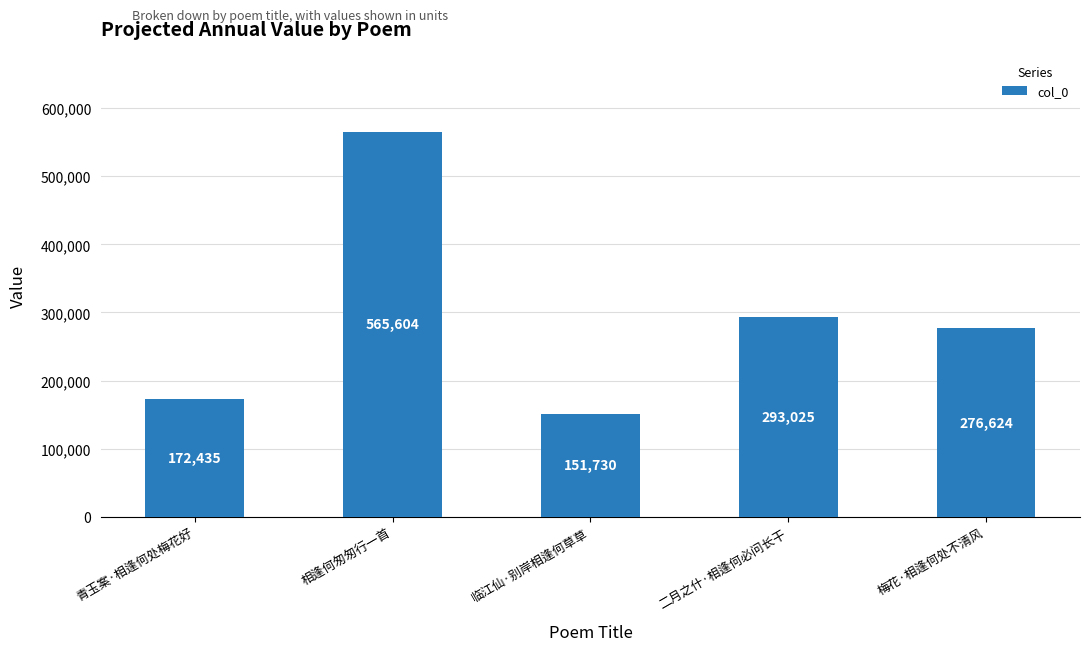

Between 临江仙·别岸相逢何草草 and 青玉案·相逢何处梅花好, which is larger?

青玉案·相逢何处梅花好